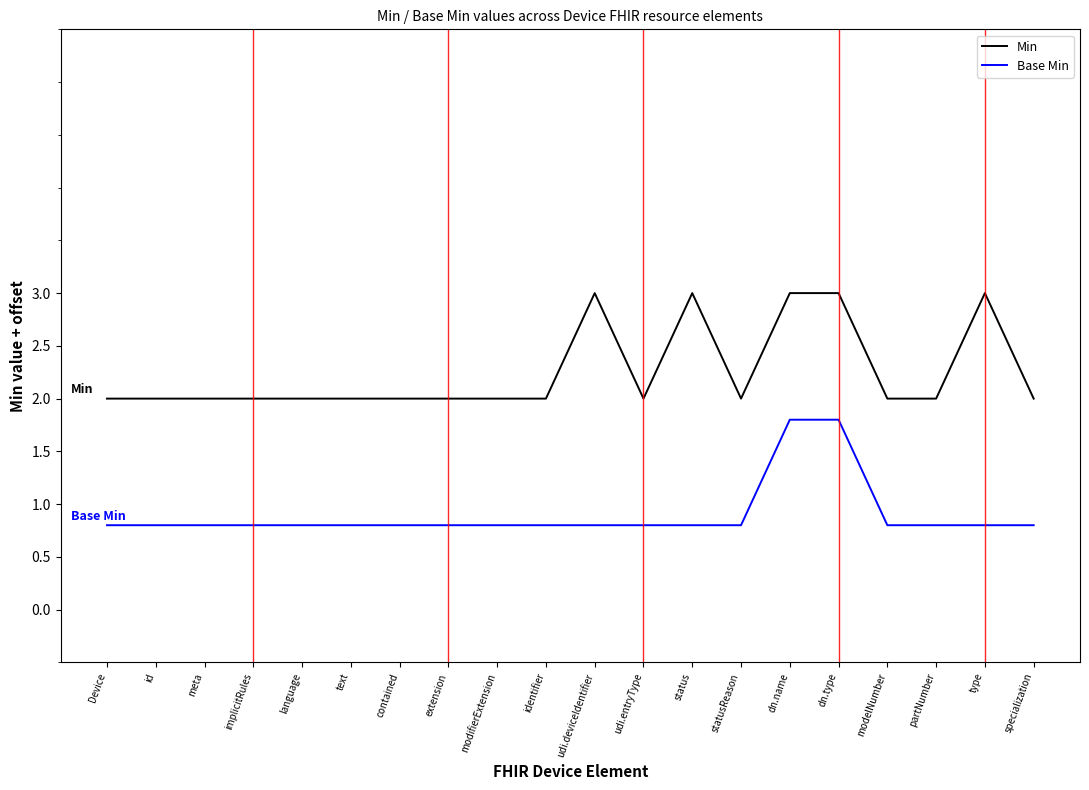

What are all the series names shown in the legend?

Min, Base Min